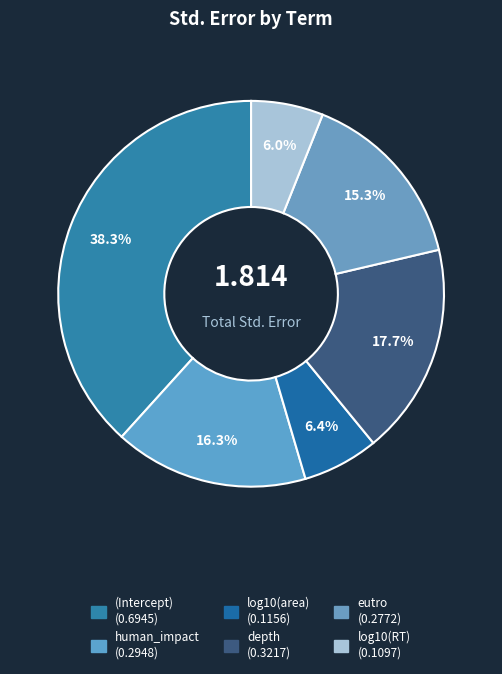

Do (Intercept) and depth together represent more than half of the pie?

Yes